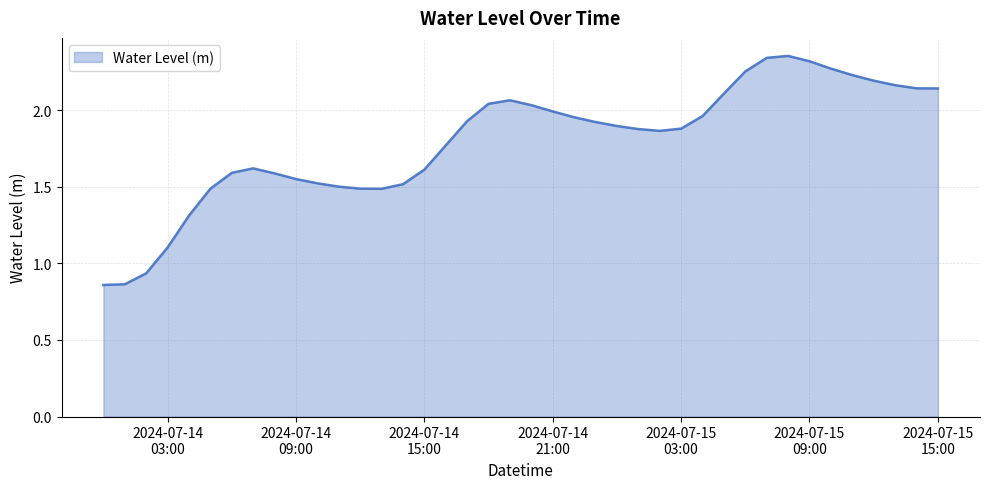

At which label is the value closest to 1?

2024-07-14 02:00